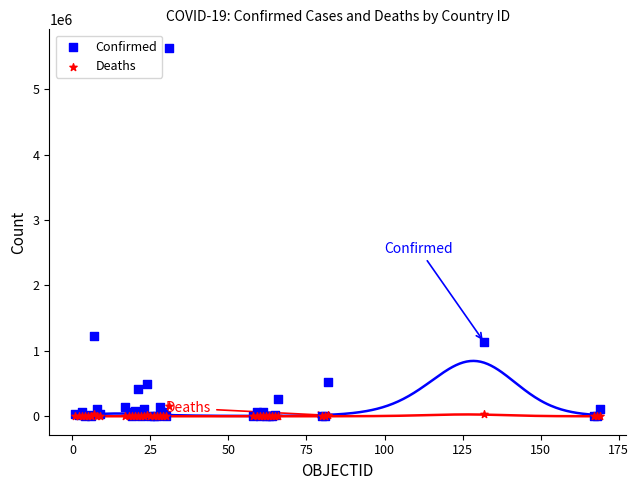

In the Confirmed series, what Y value is closest to 2815655?

1228814